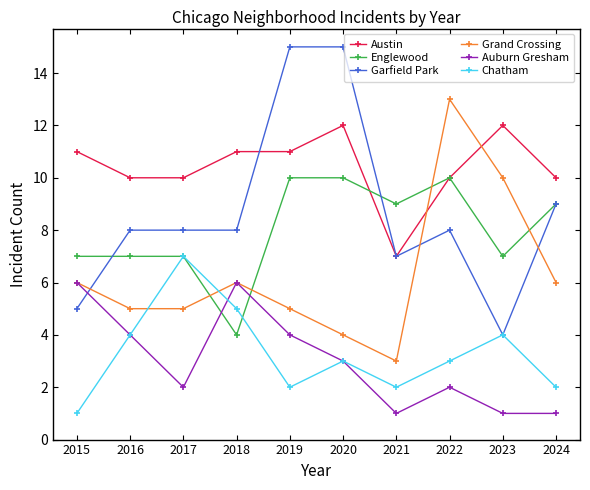

After their last crossing, which series has the higher values: Garfield Park or Auburn Gresham?

Garfield Park